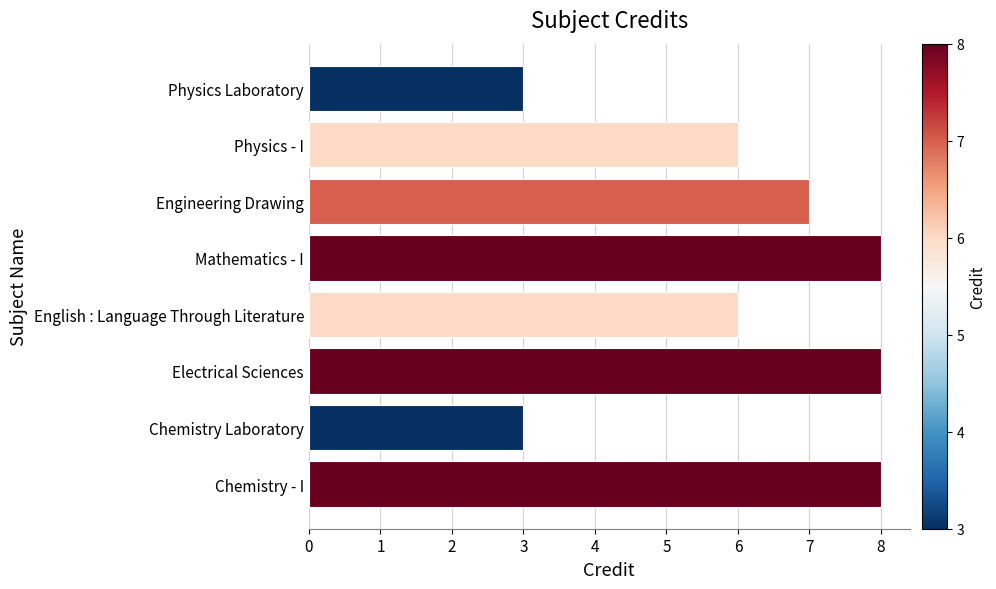

What is the sum of all values?

49